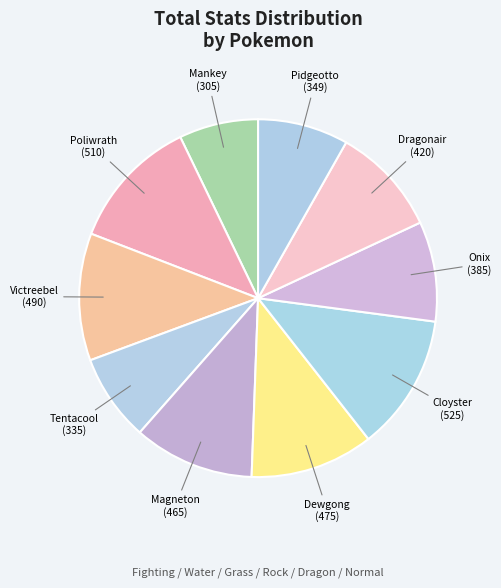

Which category has the biggest portion of the pie?

Cloyster